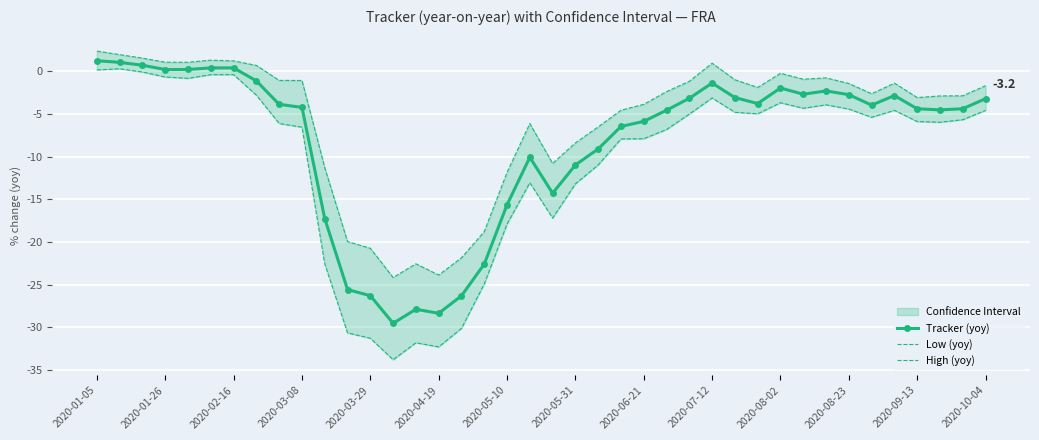

How many categories are shown in the chart?

40